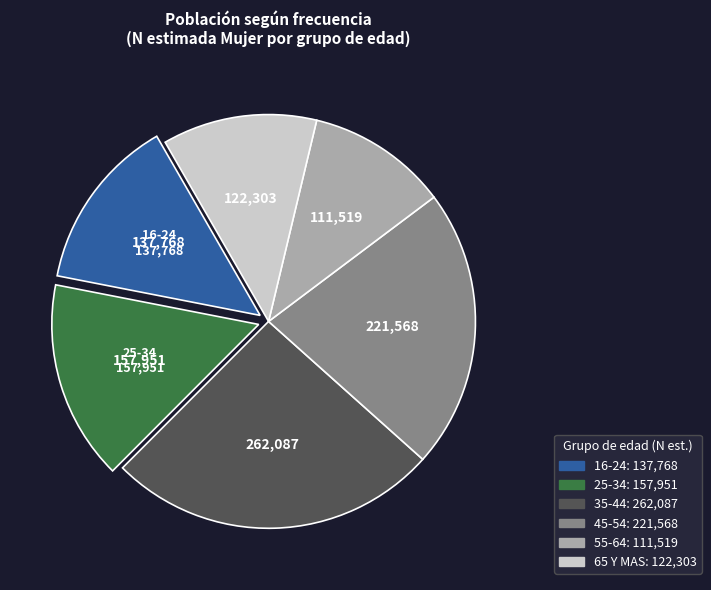

Is there any slice that represents more than half of the pie?

No